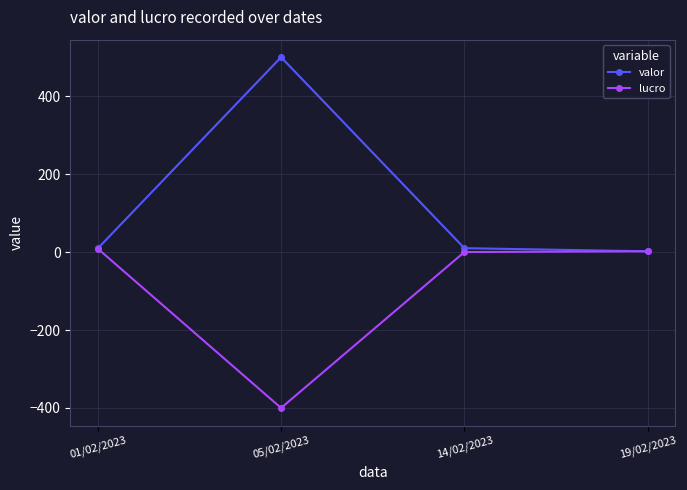

Is the value of lucro at 05/02/2023 greater than the value of valor at 14/02/2023?

No